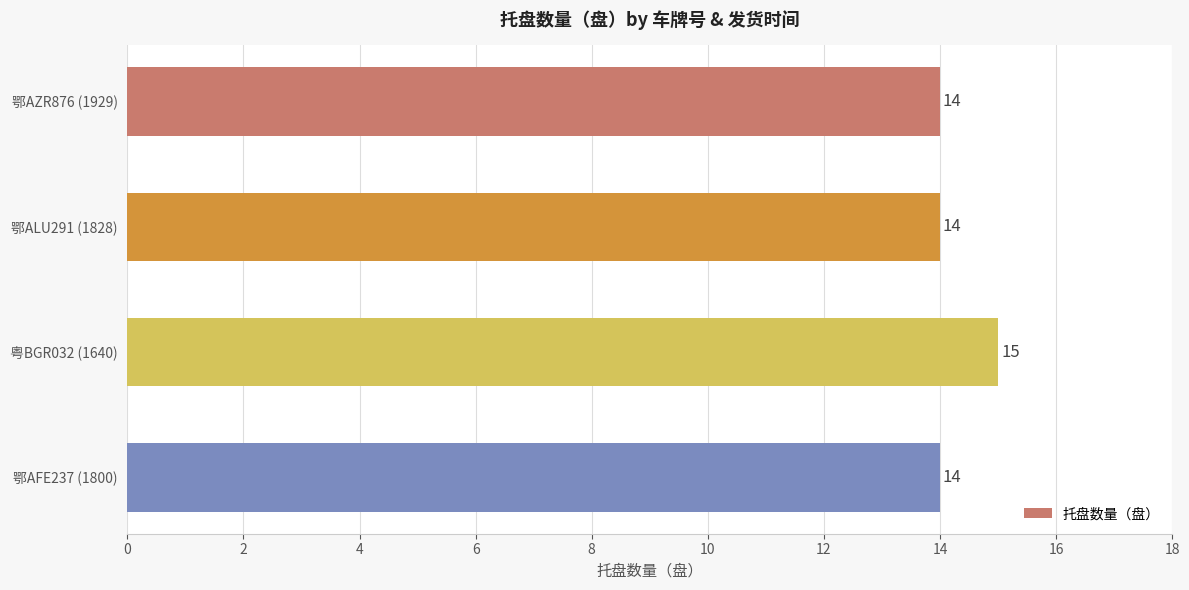

How many bars are there in total?

4